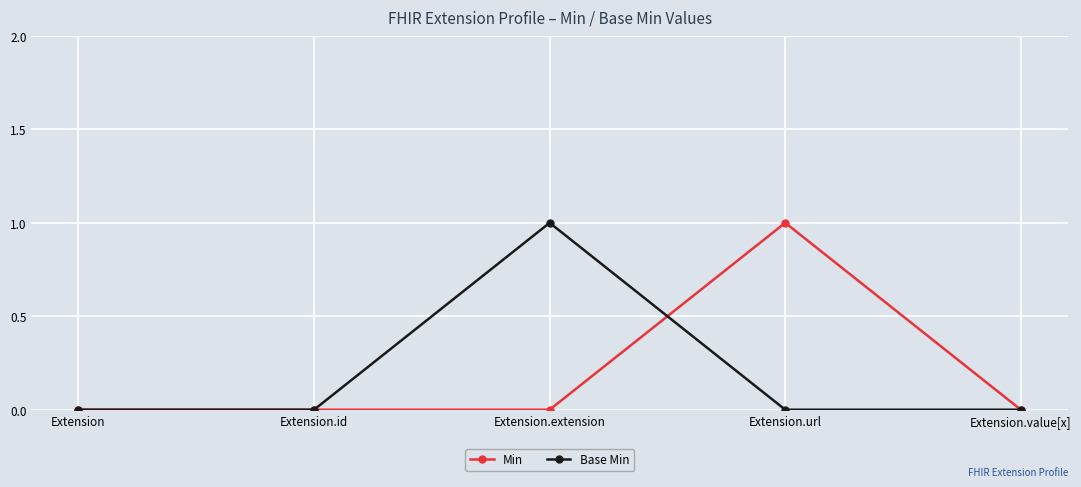

At which label does Base Min reach its peak?

Extension.extension